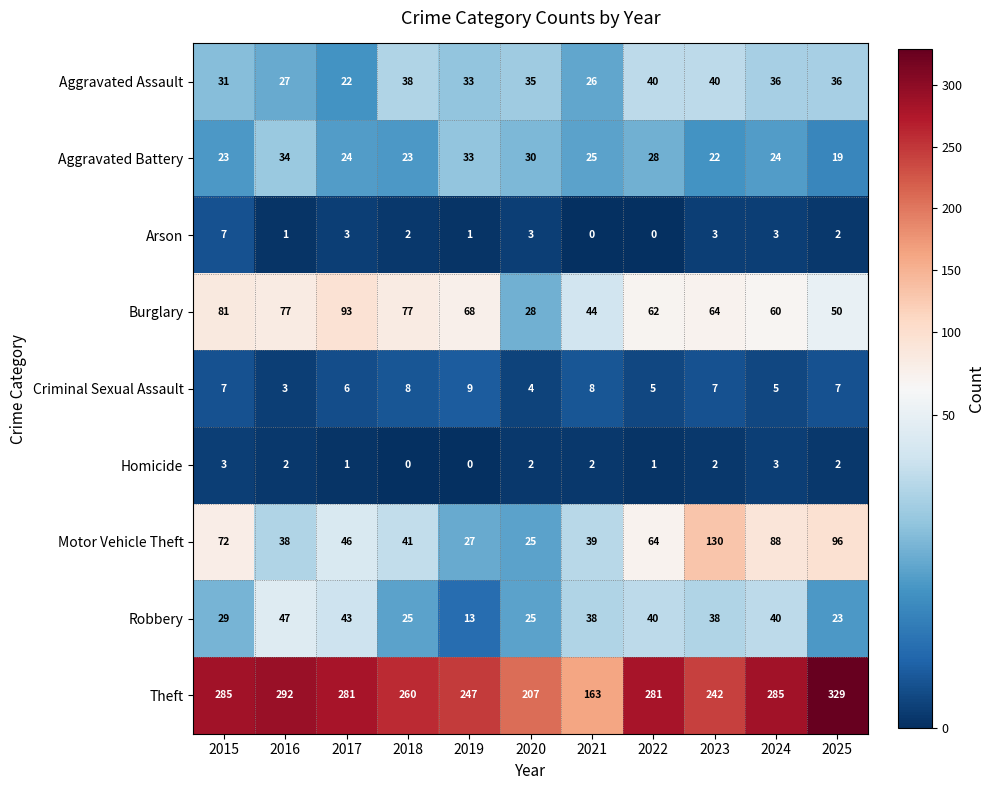

How many distinct data groups are displayed?

9